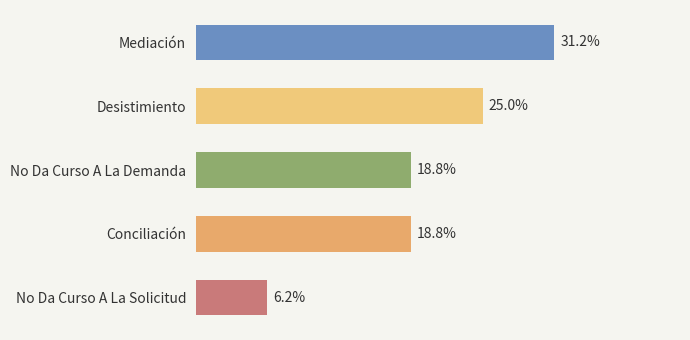

Between No Da Curso A La Demanda and Desistimiento, which is larger?

Desistimiento